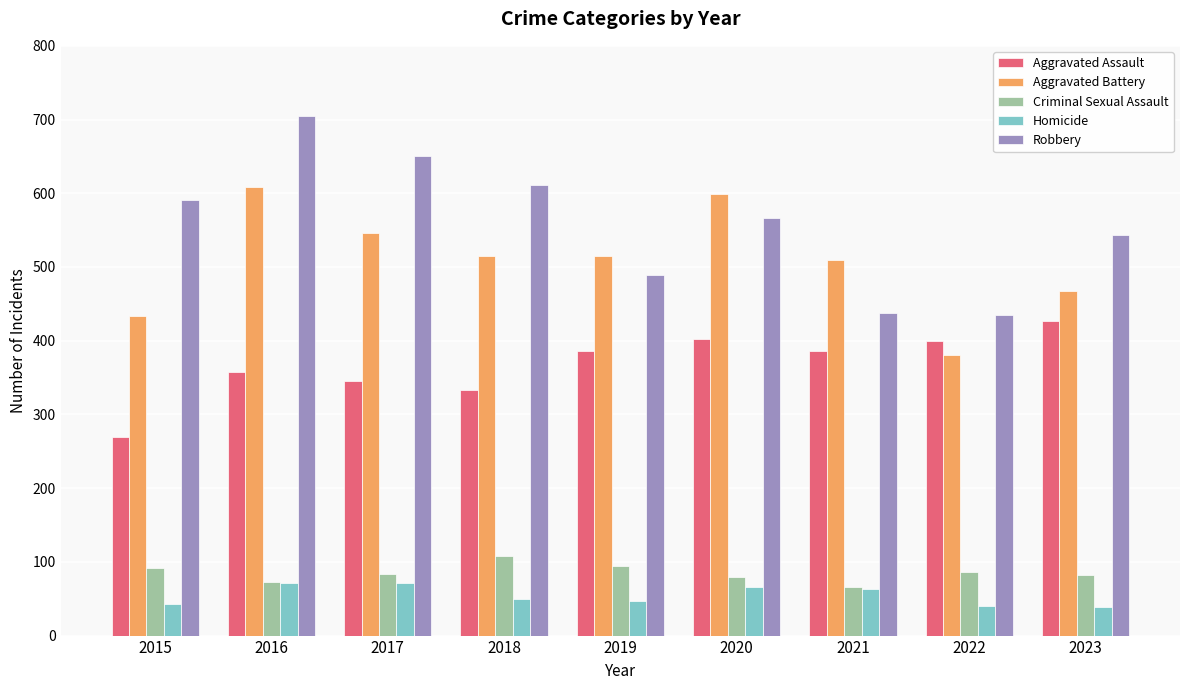

At 2018, list the series in order from smallest to largest.

Homicide, Criminal Sexual Assault, Aggravated Assault, Aggravated Battery, Robbery